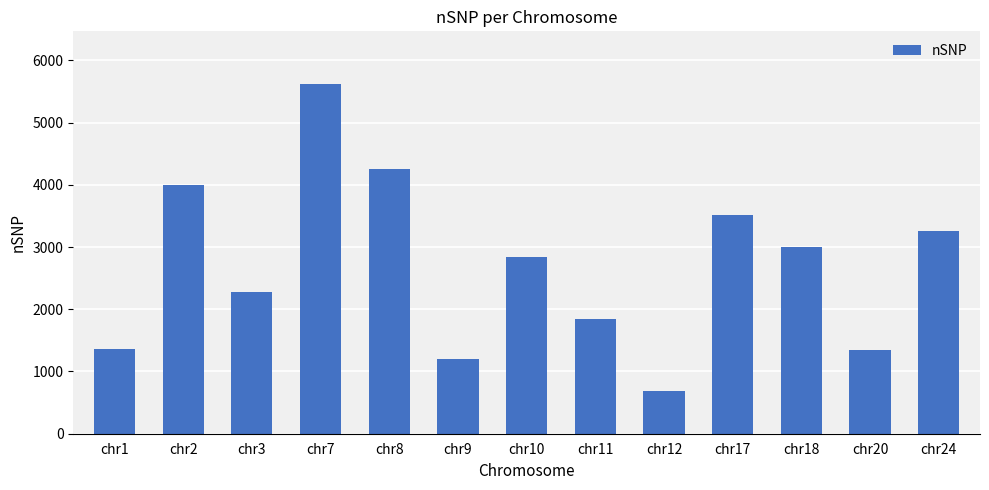

Count the number of data series in this chart.

1